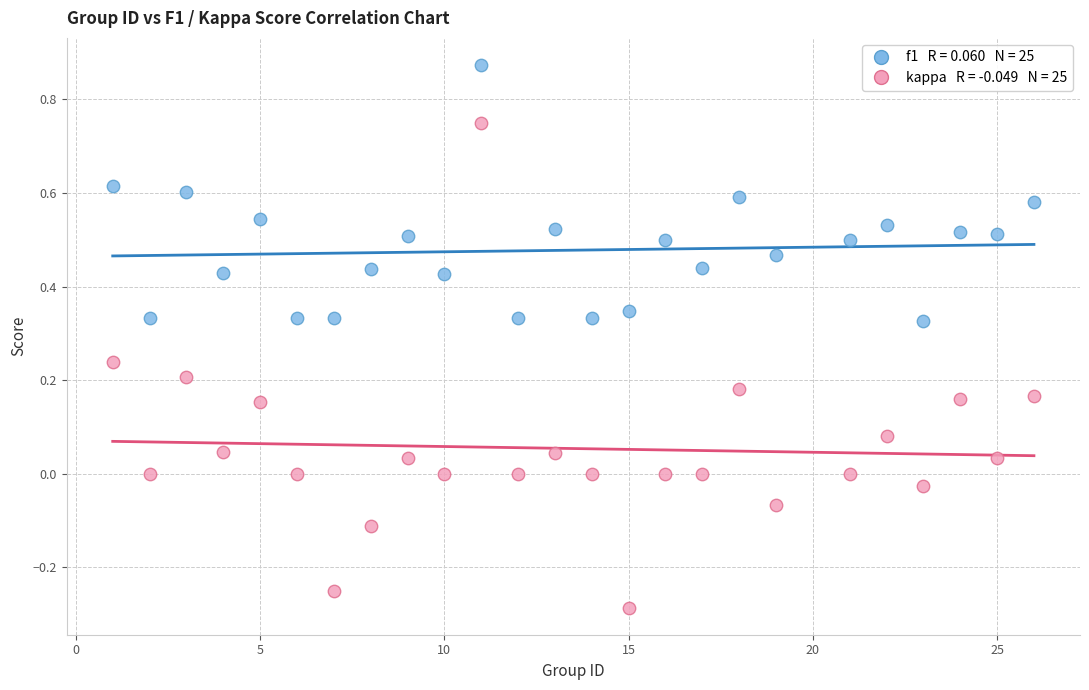

Across all data points, what is the range of Y values (max minus min)?

1.2